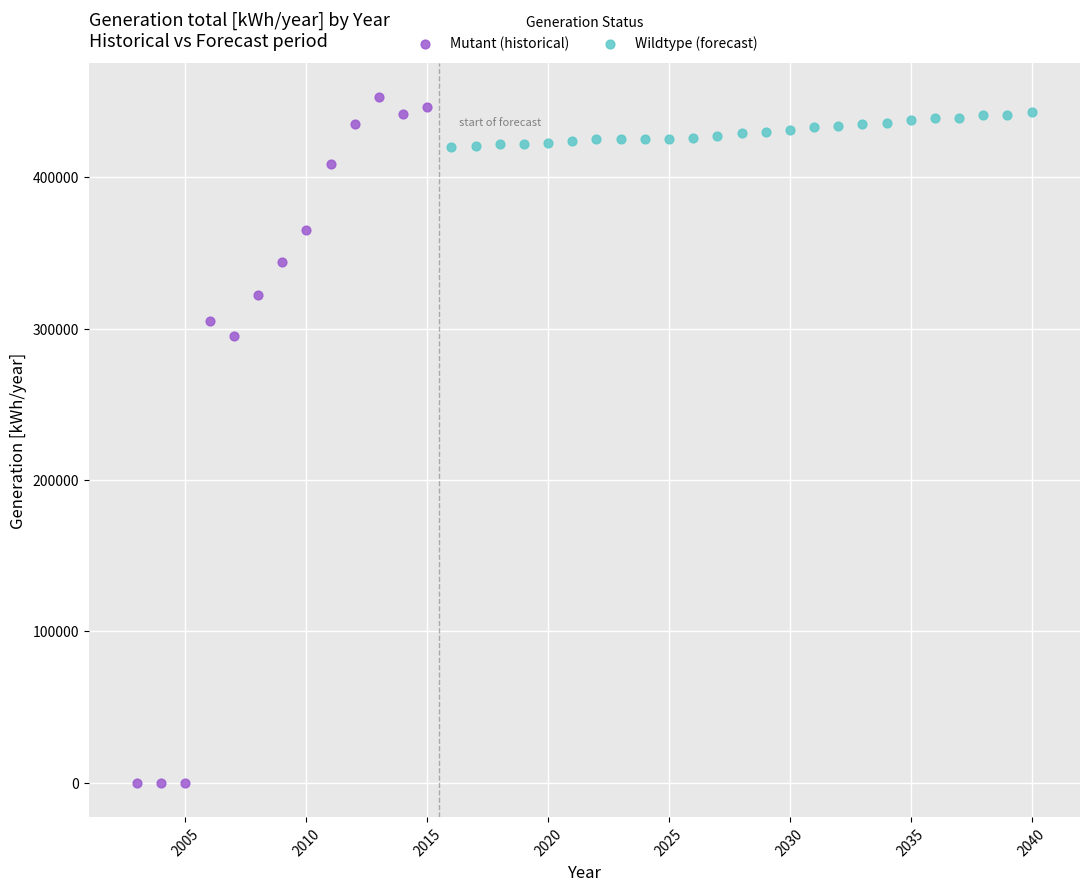

Which series contains the lowest Y value?

Mutant (historical)